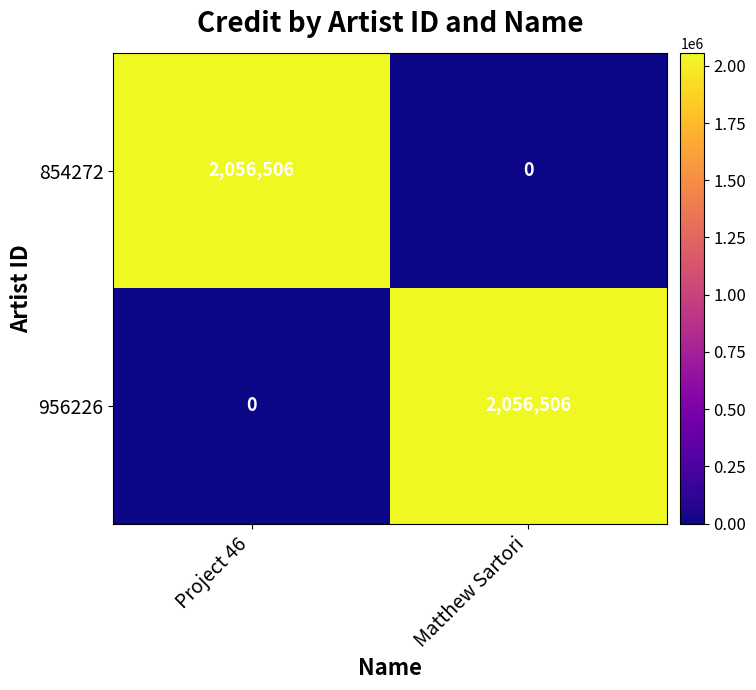

What is the difference between the highest and lowest values at Project 46?

2056506